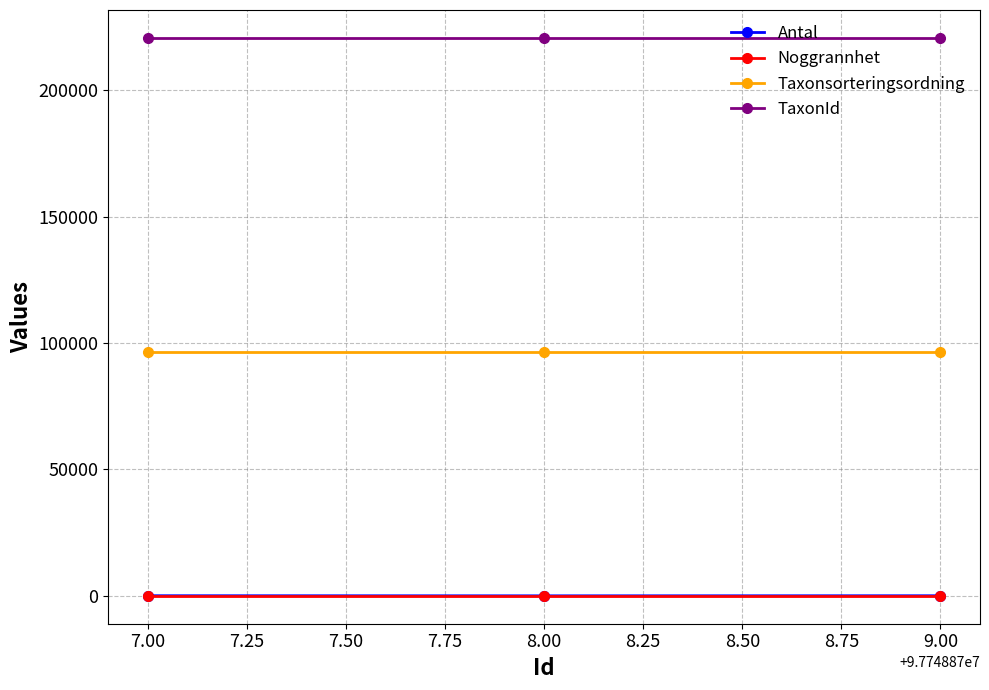

What are all the series names shown in the legend?

Antal, Noggrannhet, Taxonsorteringsordning, TaxonId